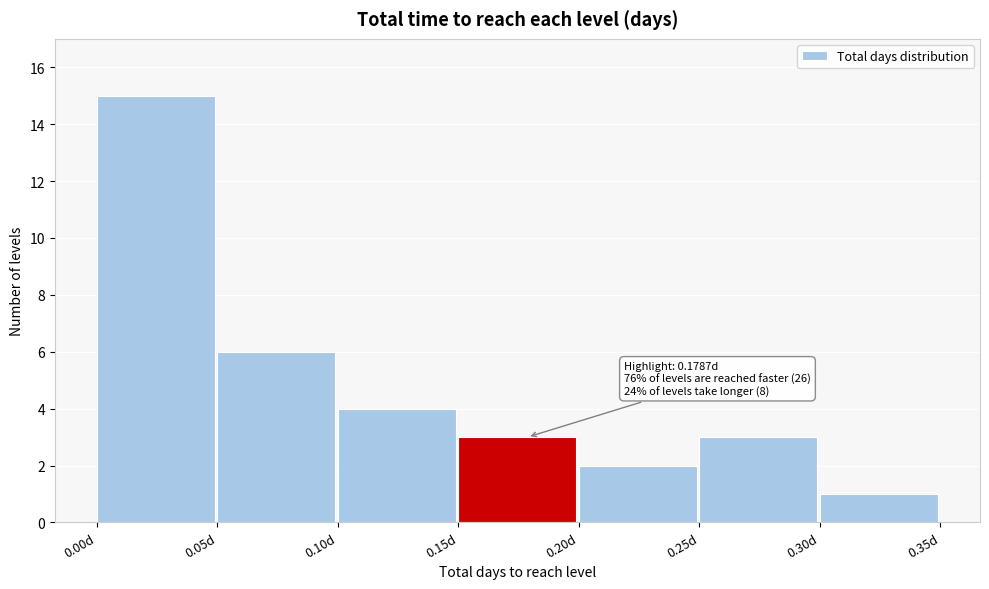

Which range on the x-axis has the tallest bar?

0.00 to 0.05